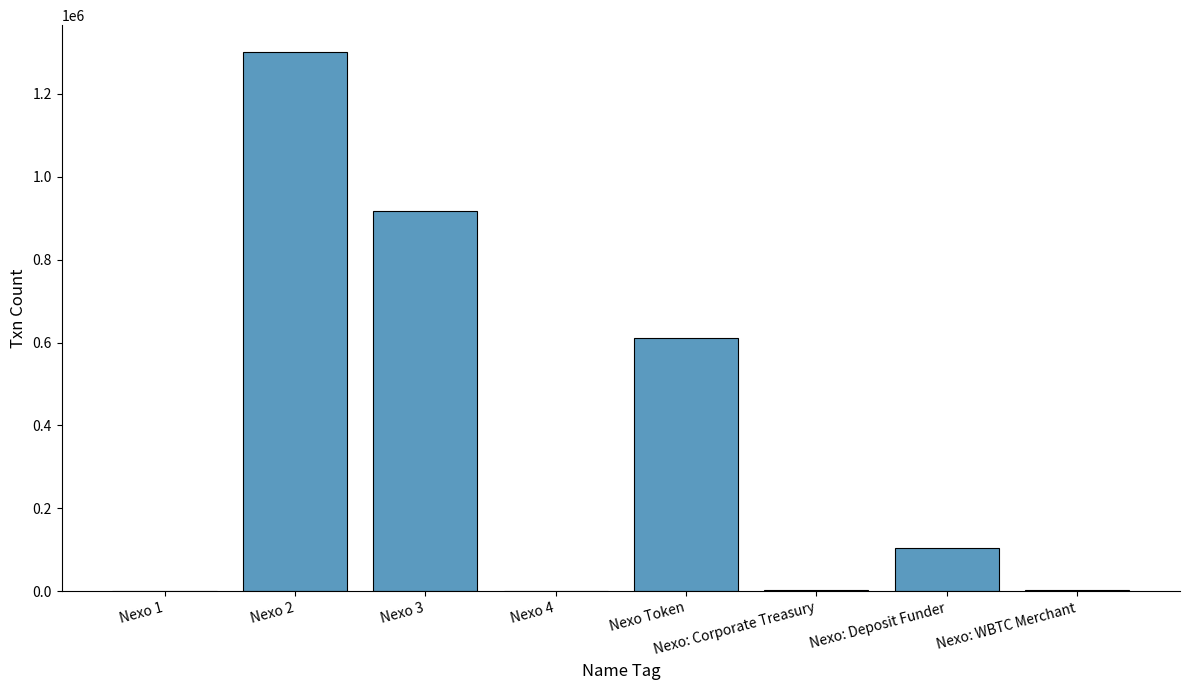

At which label is the value closest to 650496?

Nexo Token